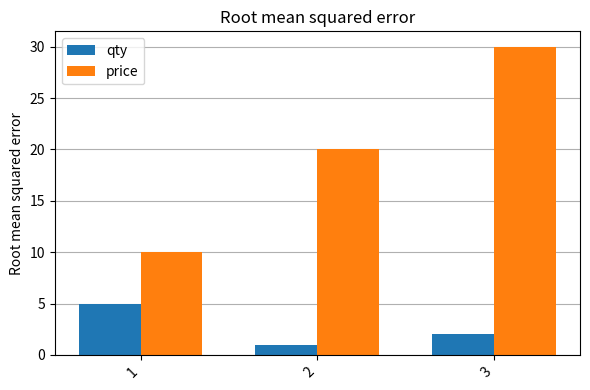

Read the qty value at 3.

2